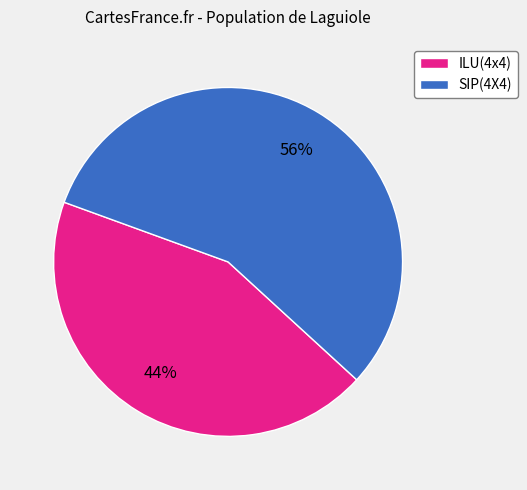

To the nearest percent, what is the combined percentage of SIP(4X4) and ILU(4x4)?

100%